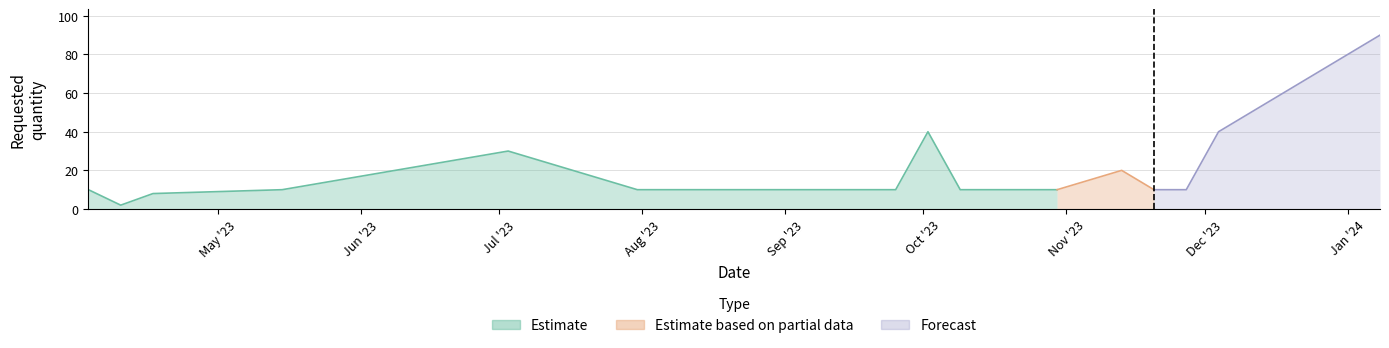

List the labels in order of value, smallest first.

2023-04-10, 2023-04-17, 2023-04-03, 2023-05-15, 2023-07-31, 2023-08-14, 2023-09-18, 2023-09-25, 2023-10-09, 2023-10-30, 2023-11-20, 2023-11-27, 2023-11-13, 2023-07-03, 2023-10-02, 2023-12-04, 2024-01-08